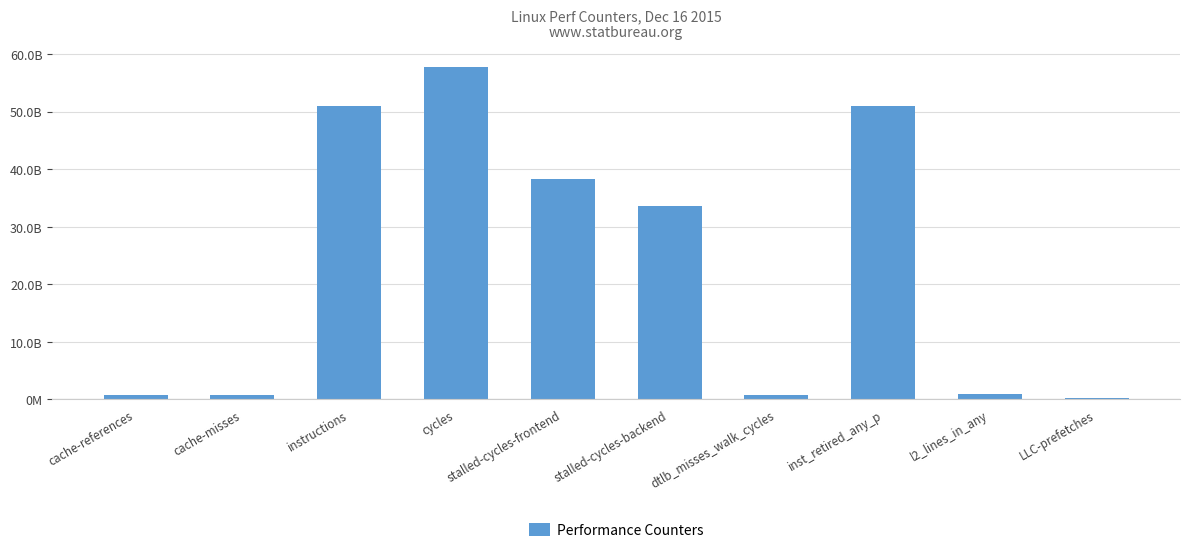

At which category does the chart reach its peak across all series?

cycles